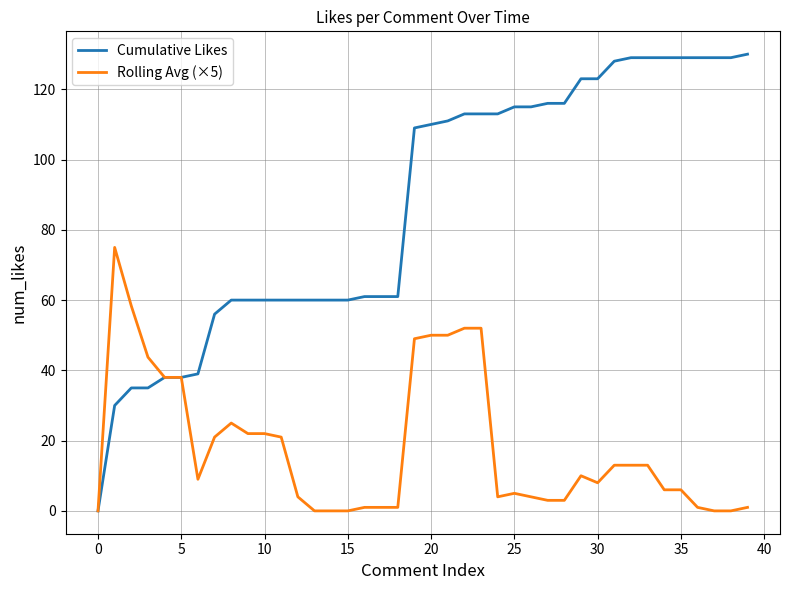

True or false: Rolling Avg (×5) has more than 1 interior local peaks.

True